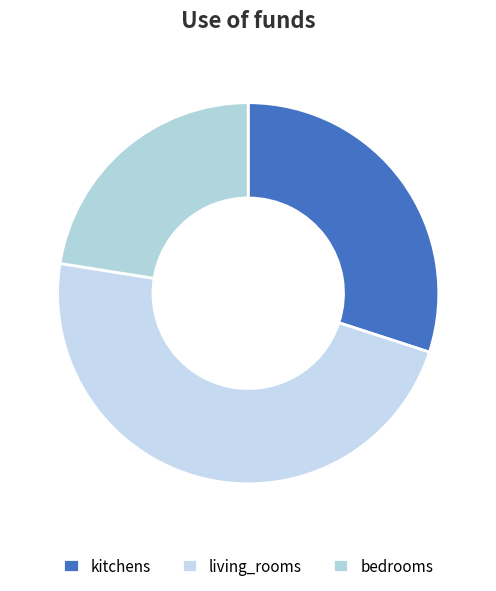

How many segments does this pie chart have?

3